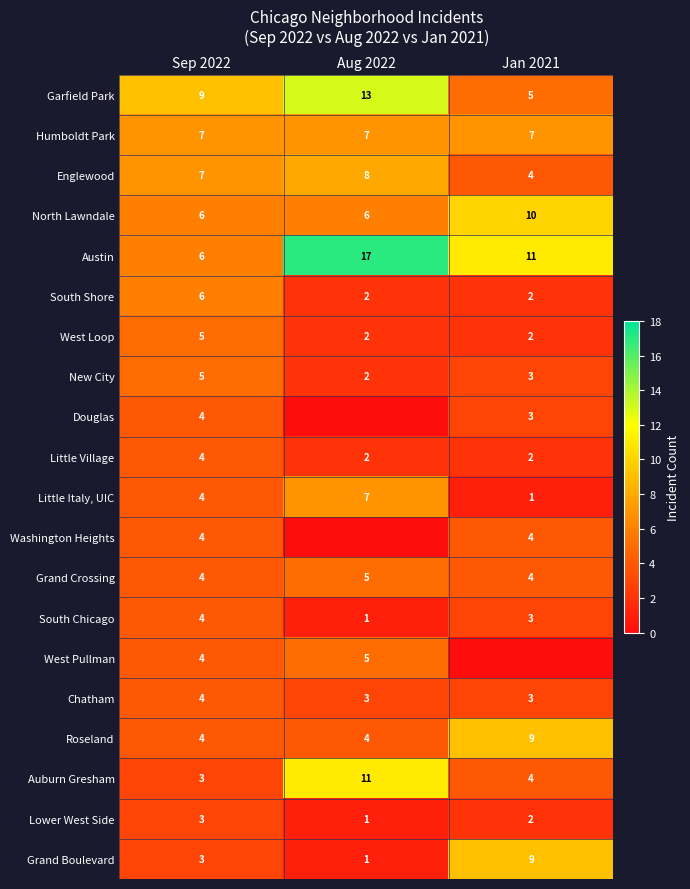

What is the total value across all series at Aug 2022?

97